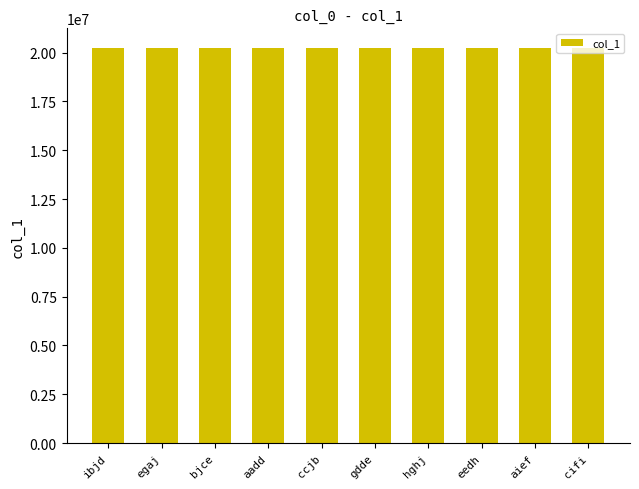

What is the maximum value shown in the chart?

20229579